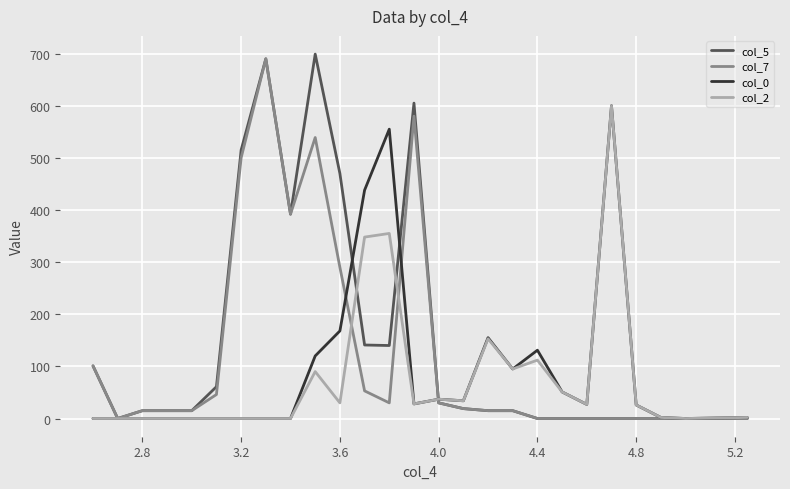

True or false: col_2 has more than 2 points higher than both neighbors.

True